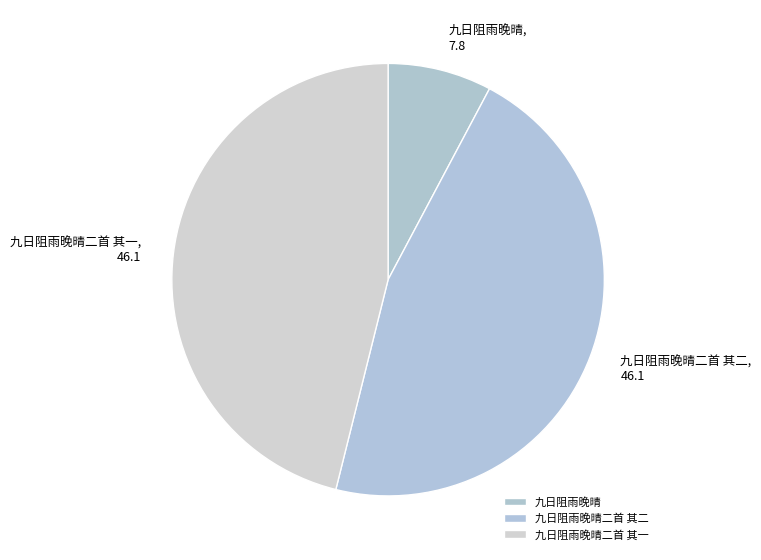

Is it true that 九日阻雨晚晴二首 其一 is 52% of the pie?

False